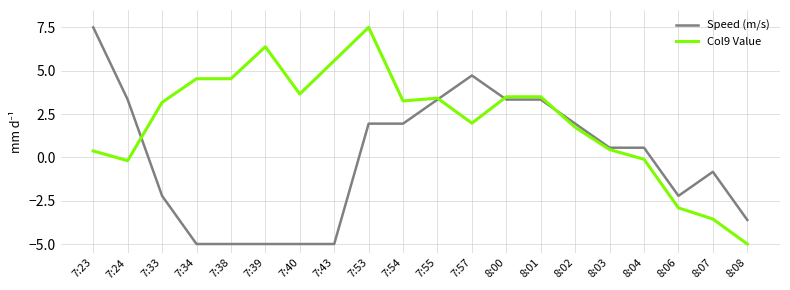

Is this an area chart (filled region under the line)?

No